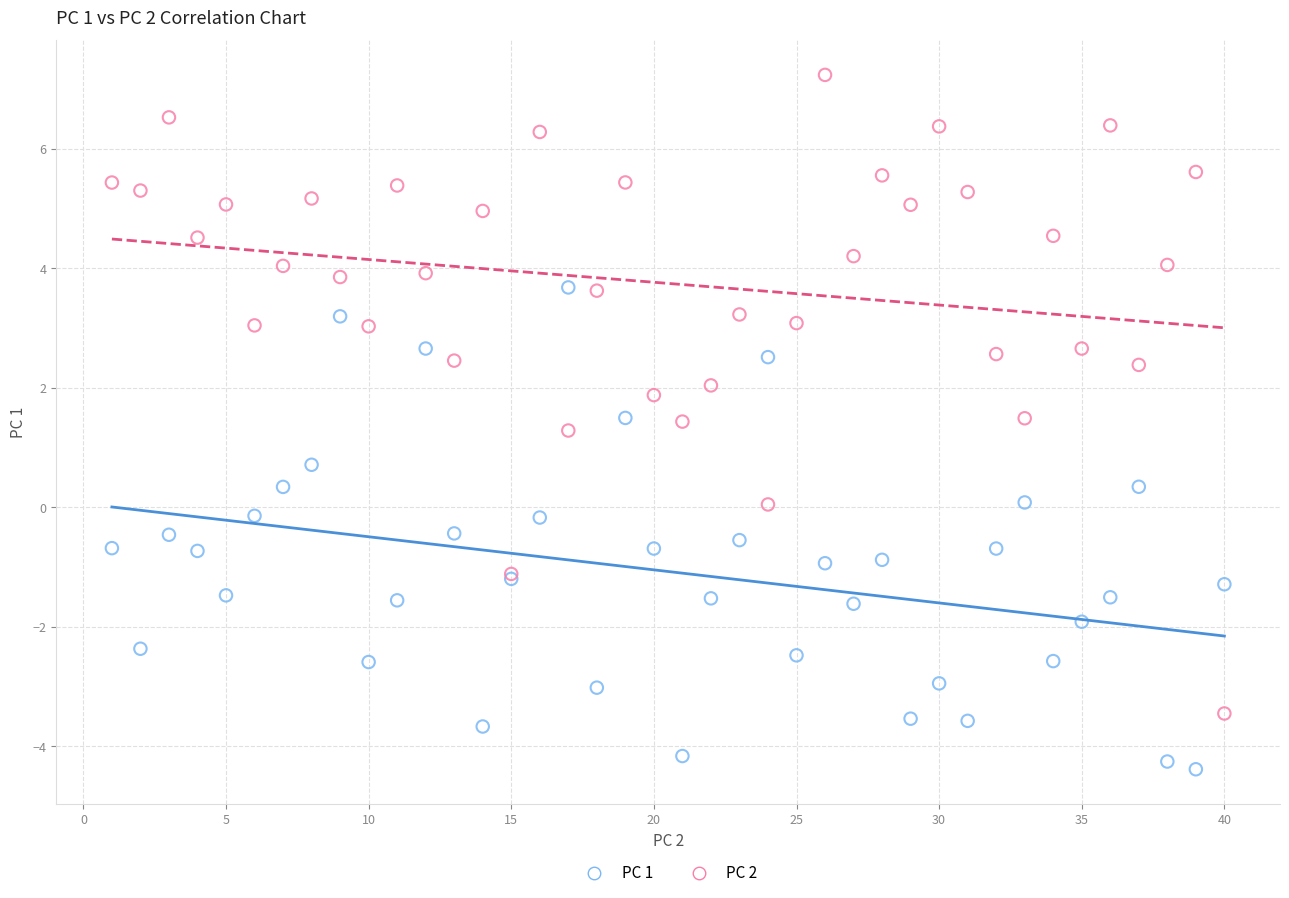

Which series contains the lowest Y value?

PC 1